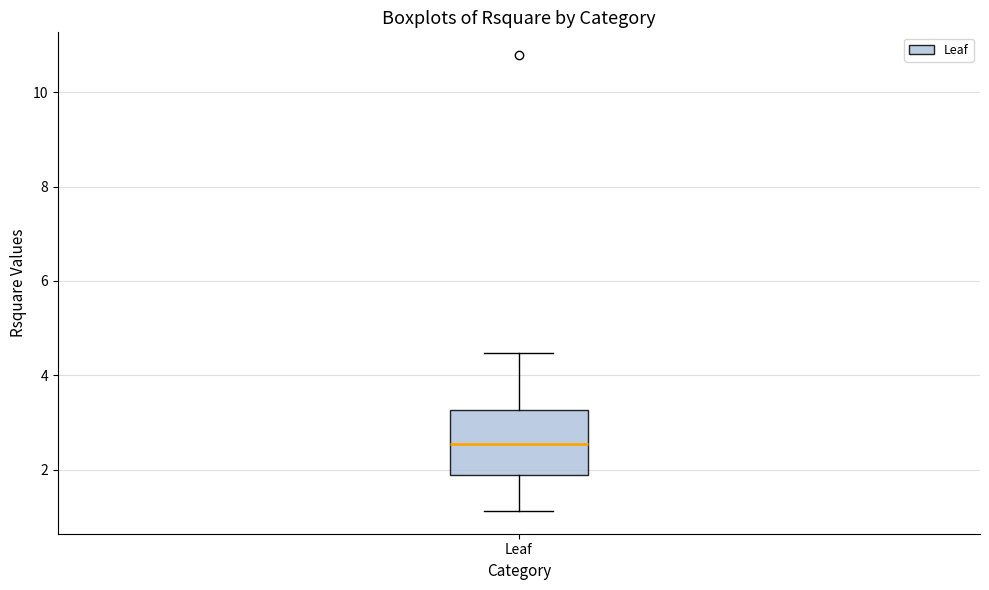

Read this box plot against the y-axis: the position of the median line, the range covered by the box, and the ends of both whiskers. The values are not printed on the chart, so give them approximately, as read against the axis.

median 2.6, box 1.8 to 3.2, whiskers 1.2 to 4.4